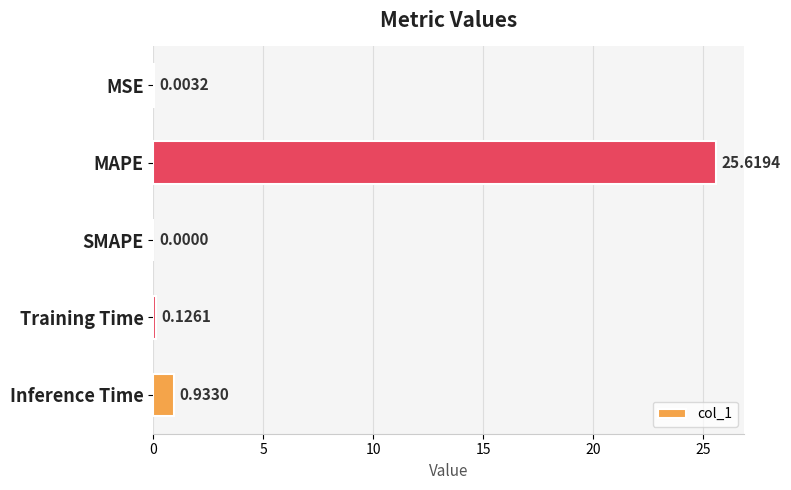

Which has a higher value, Inference Time or MSE?

Inference Time